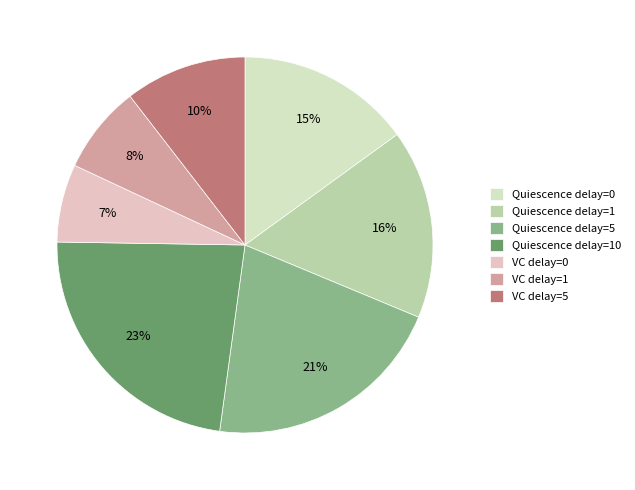

How many slices are in this pie chart?

7